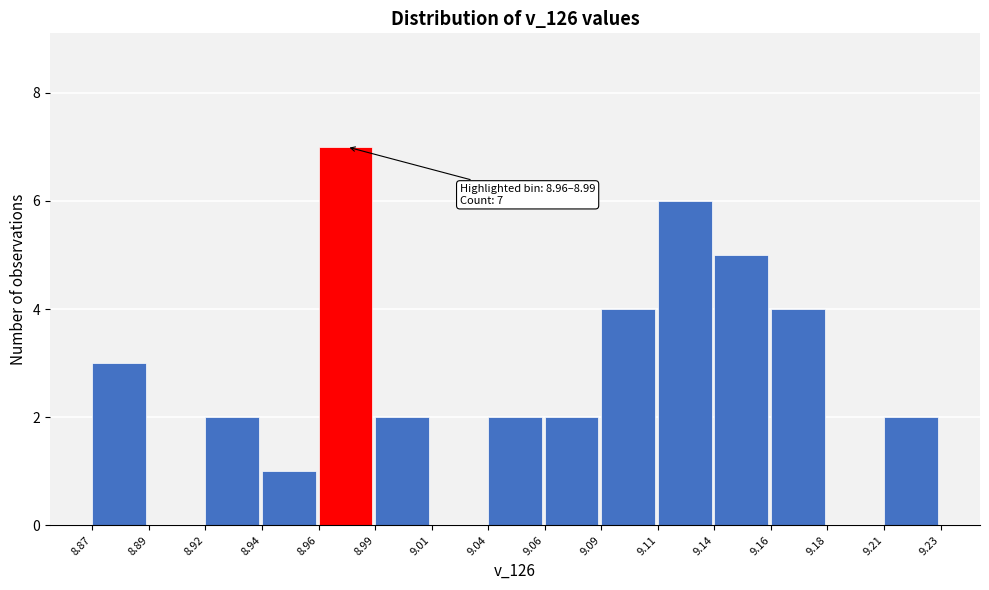

Reading right to left, extract all data points from this chart.

9.21=2	9.18=0	9.16=4	9.14=5	9.11=6	9.09=4	9.06=2	9.04=2	9.01=0	8.99=2	8.96=7	8.94=1	8.92=2	8.89=0	8.87=3